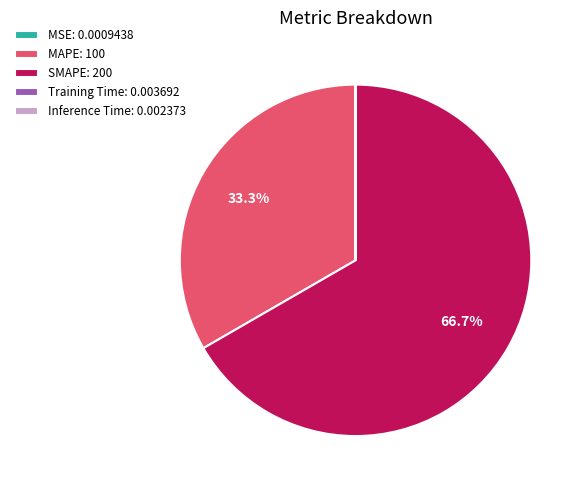

How much of the chart is everything except MAPE: 100?

66.7%